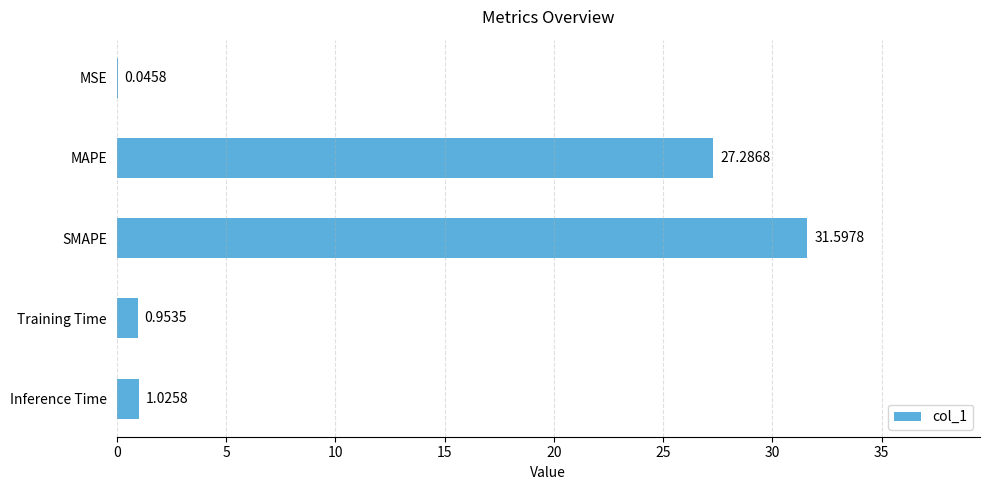

Which category has the highest value across all series?

SMAPE